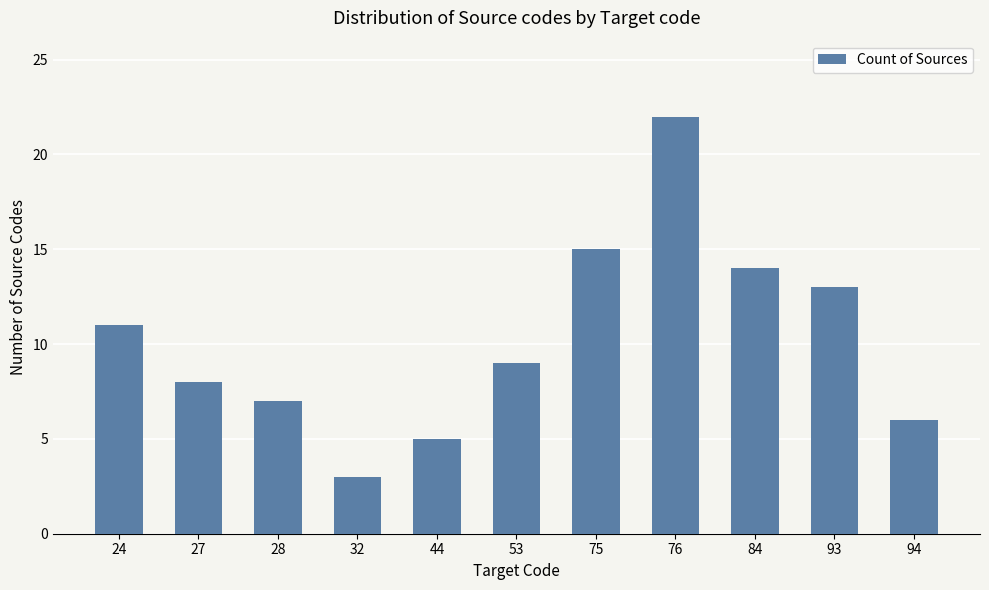

What is the difference between the maximum and minimum values?

19